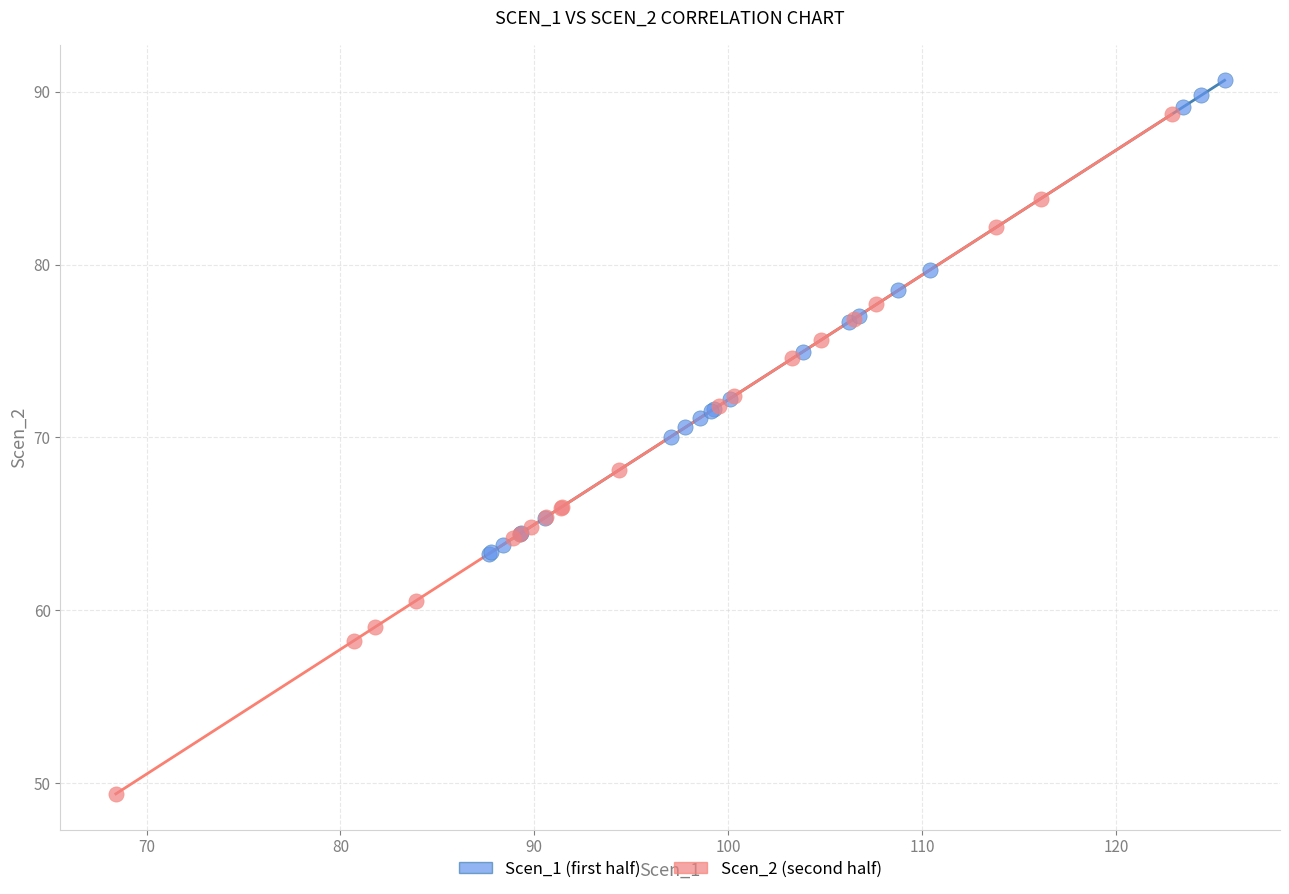

Which series reaches the maximum Y coordinate?

Scen_1 (first half)